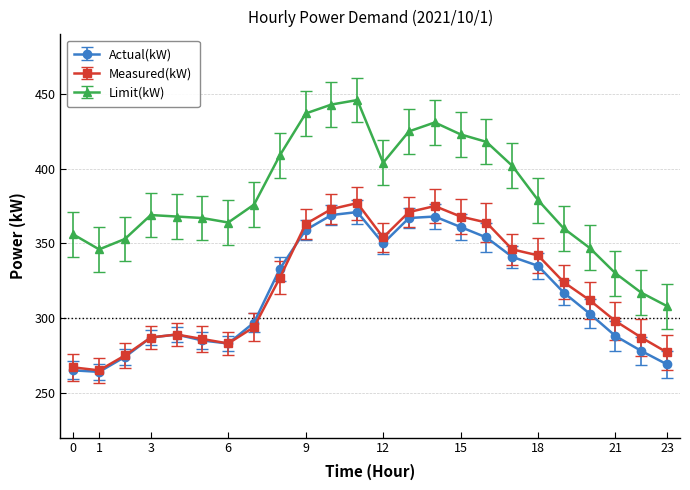

Which series has the largest total across all categories?

Limit(kW)